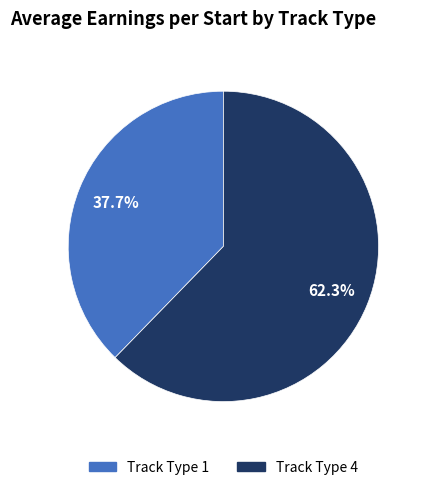

Does any single category account for the majority?

Yes